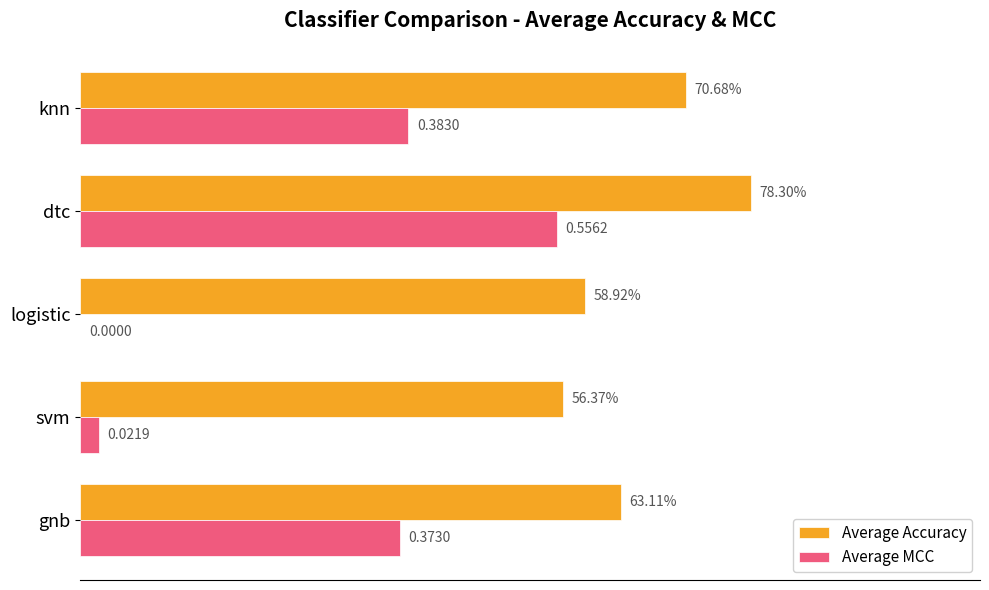

At which category is the sum across all series the highest?

dtc